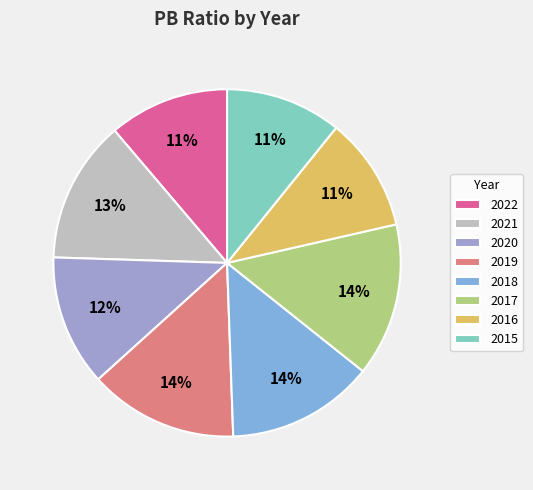

What percentage is the 2018 slice, to the nearest percent?

14%